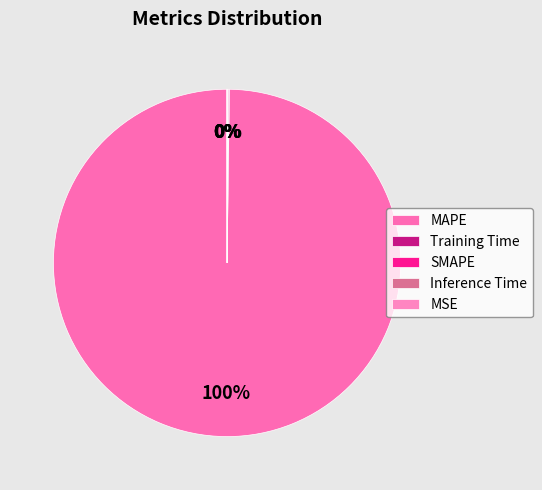

Combined, do SMAPE and MAPE account for over 50%?

Yes